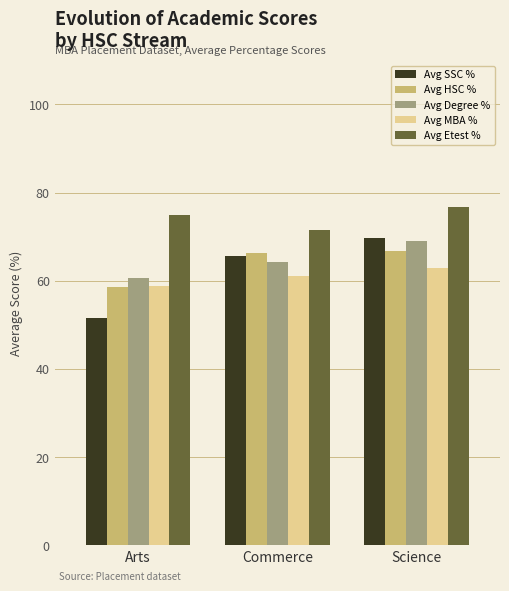

At which label does Avg HSC % first exceed 66?

Commerce